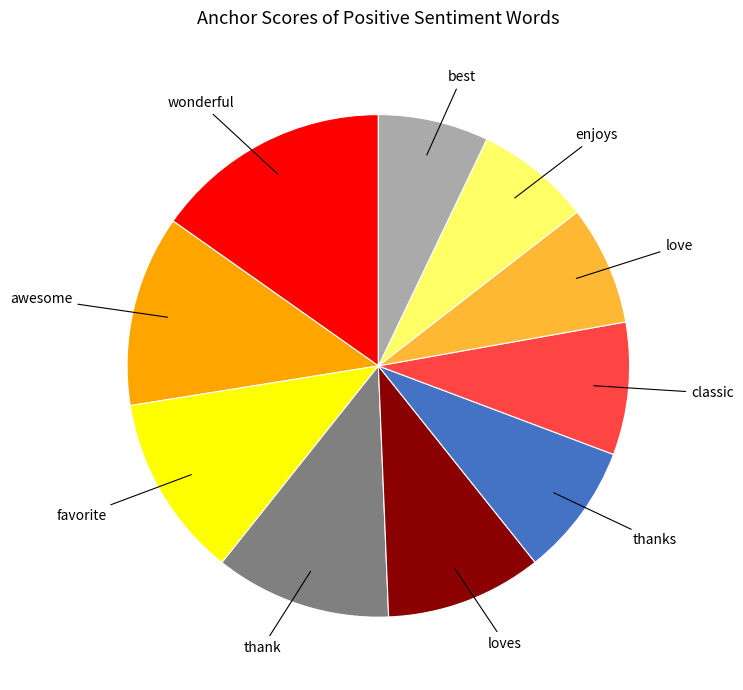

Combined, do thank and awesome account for over 50%?

No